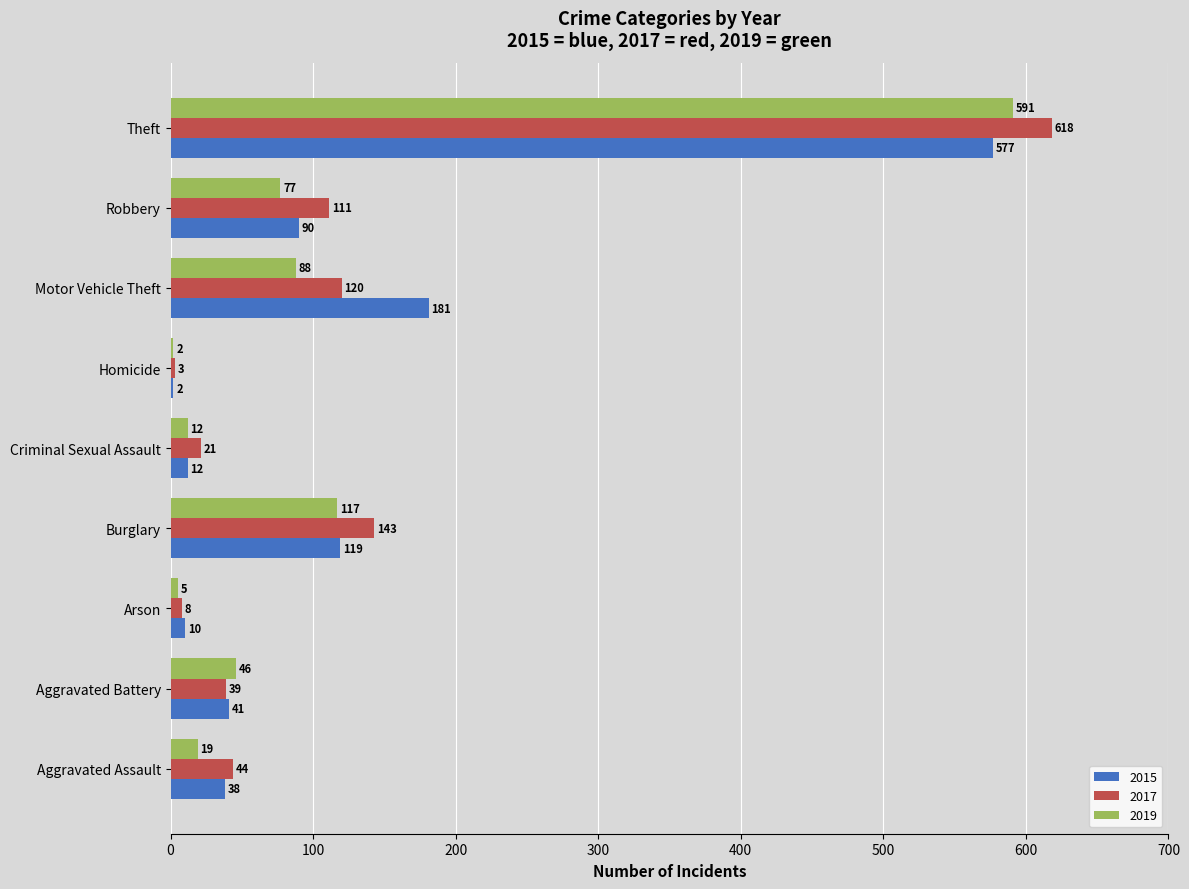

Which label corresponds to the largest value in the chart?

Theft